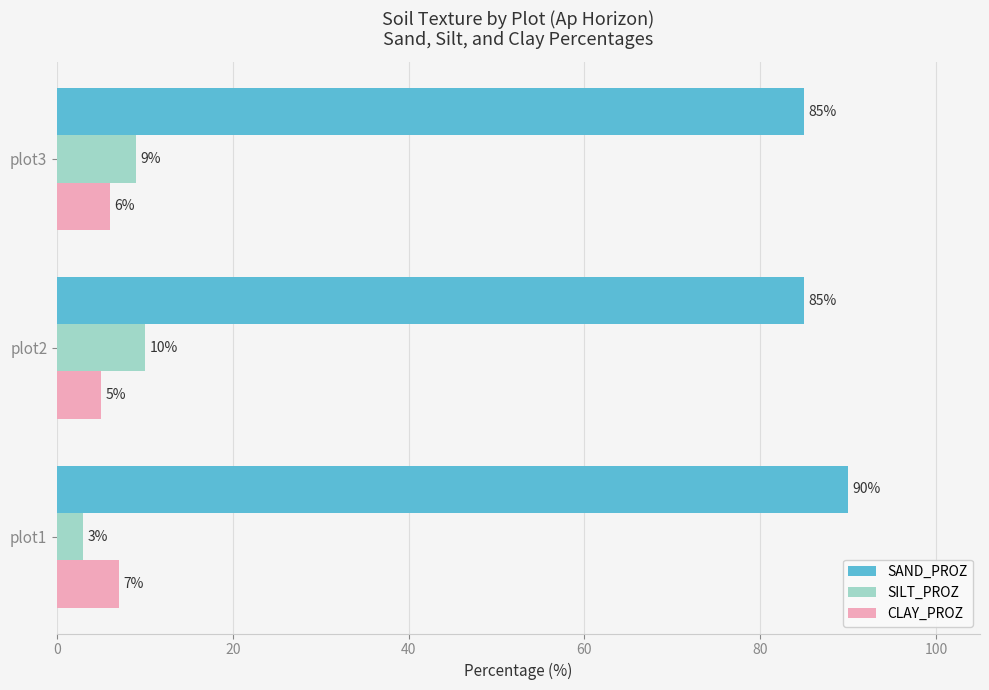

Which category has the lowest value in the CLAY_PROZ series?

plot2